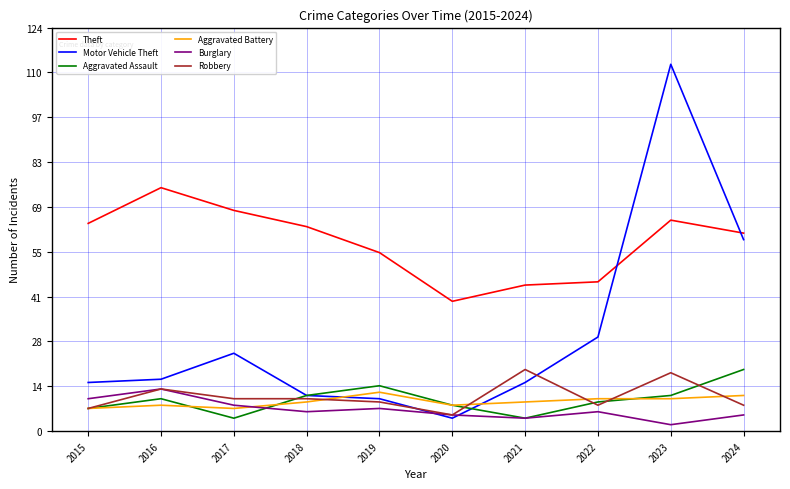

How many values in the Robbery series are below 10?

5